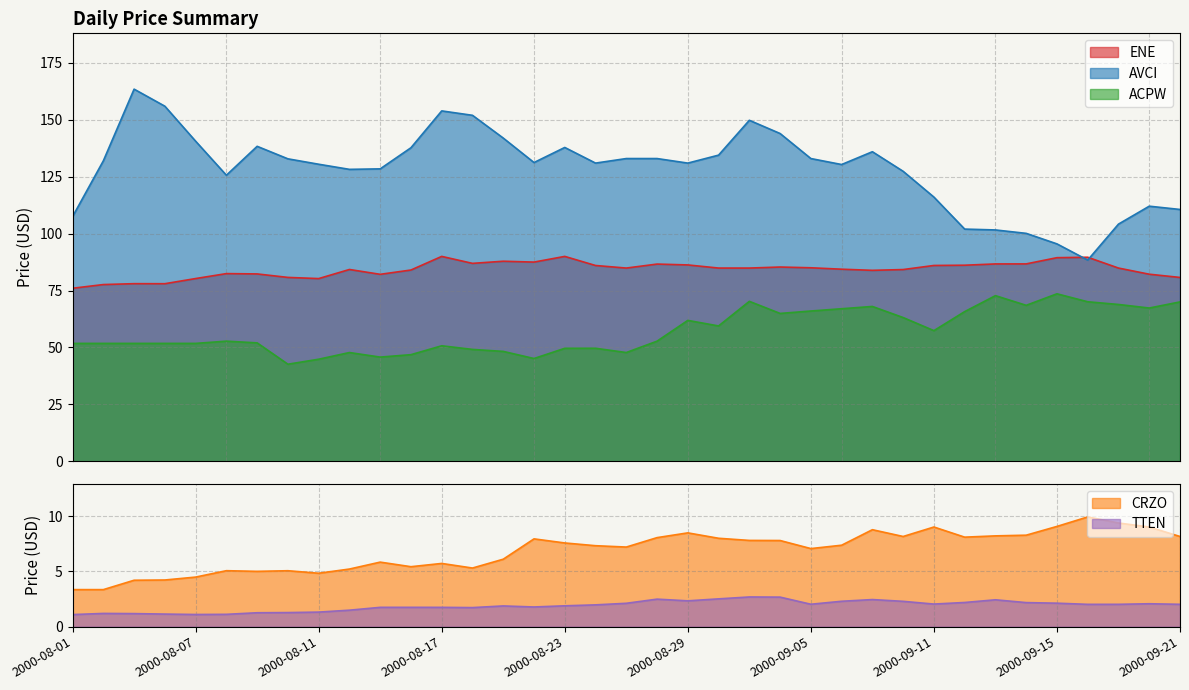

How many categories are shown in the chart?

37